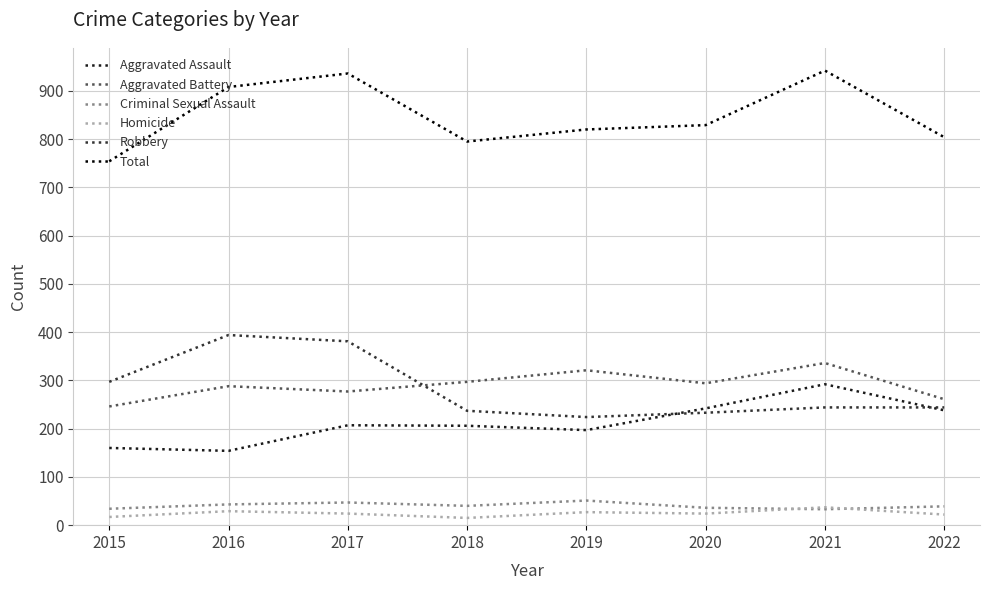

Is it true that Homicide equals 27 at 2019?

True